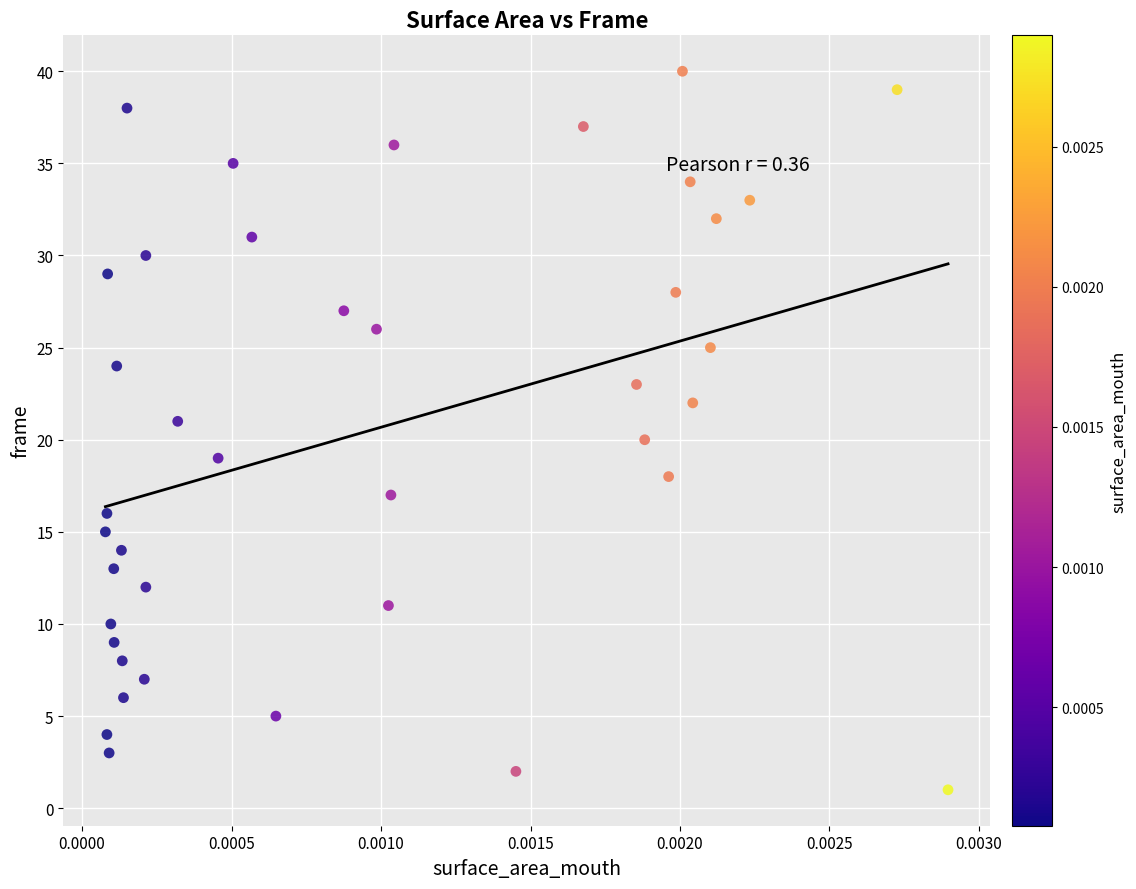

What is the range of Y values (max minus min)?

39